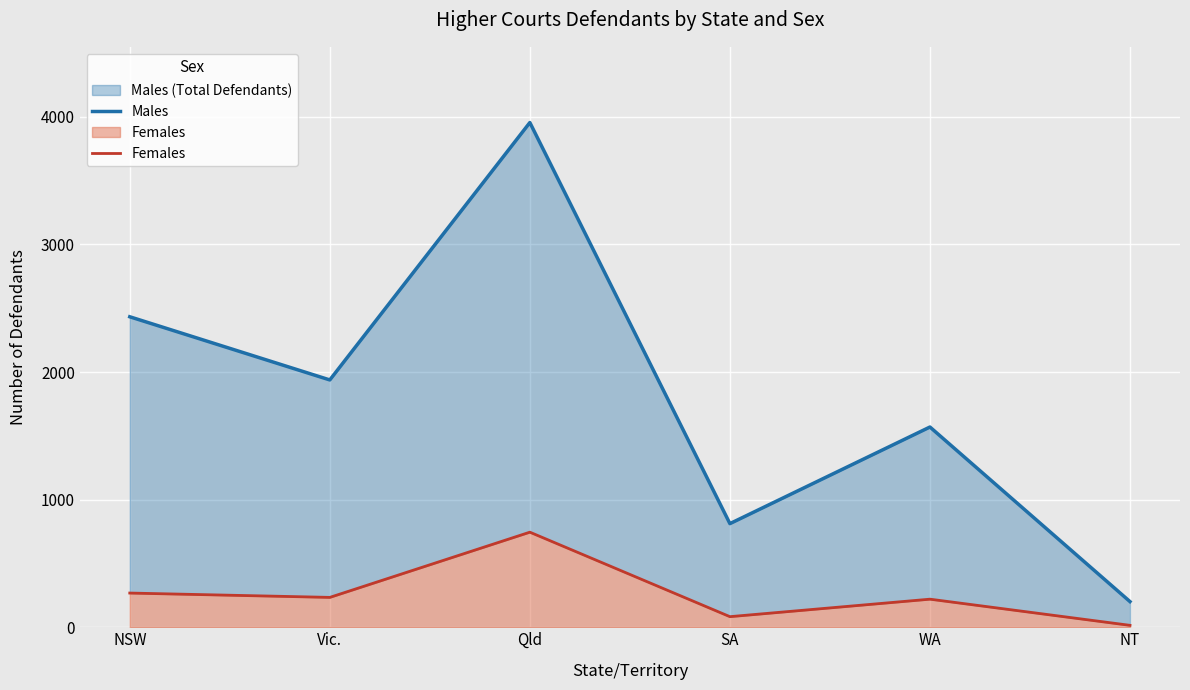

How many interior local peaks does the Females series have?

2